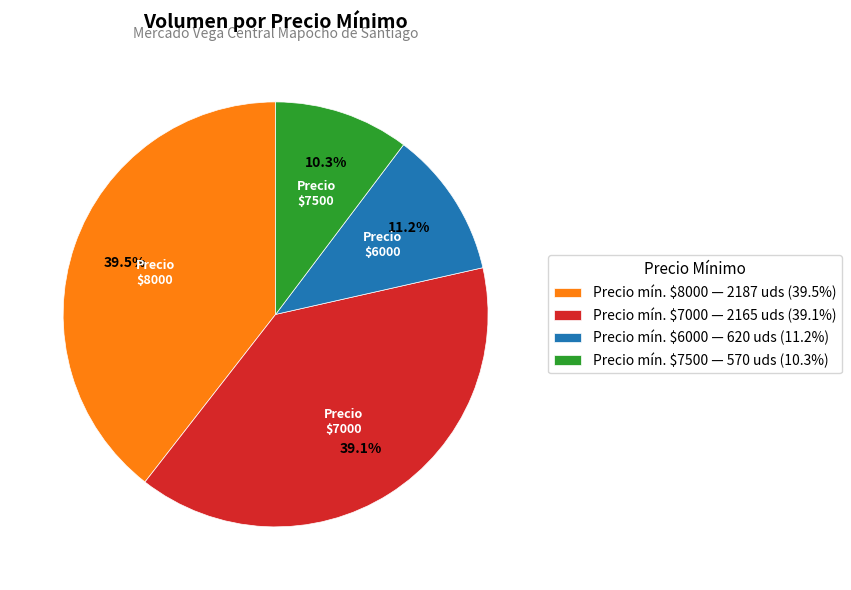

Is there any slice that represents more than half of the pie?

No